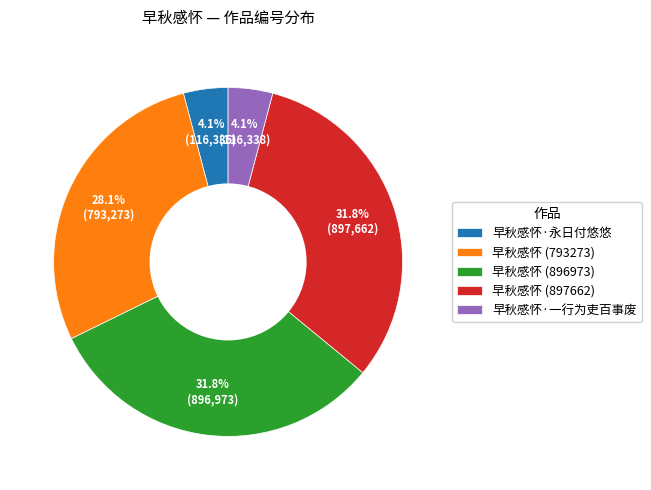

How many slices are in this pie chart?

5